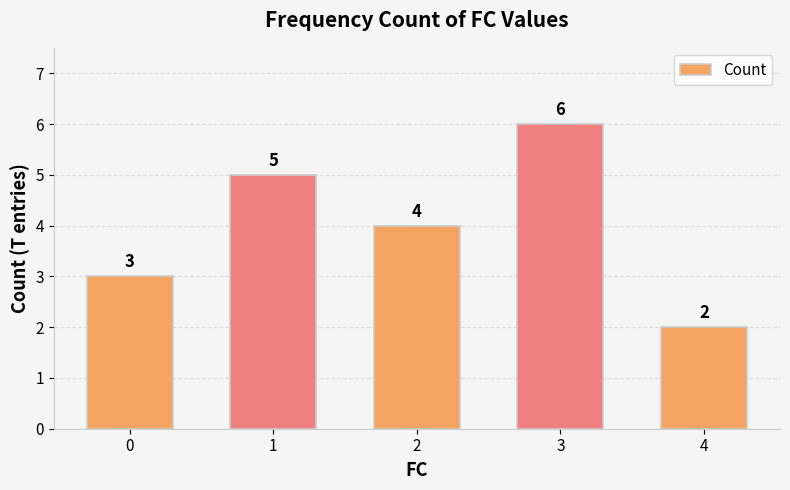

Are the bars grouped side by side (vs. stacked)?

No